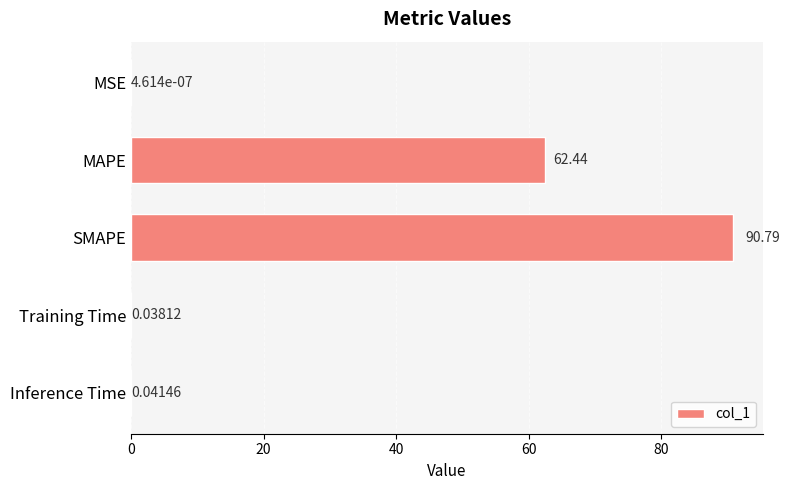

What is the average value?

30.7